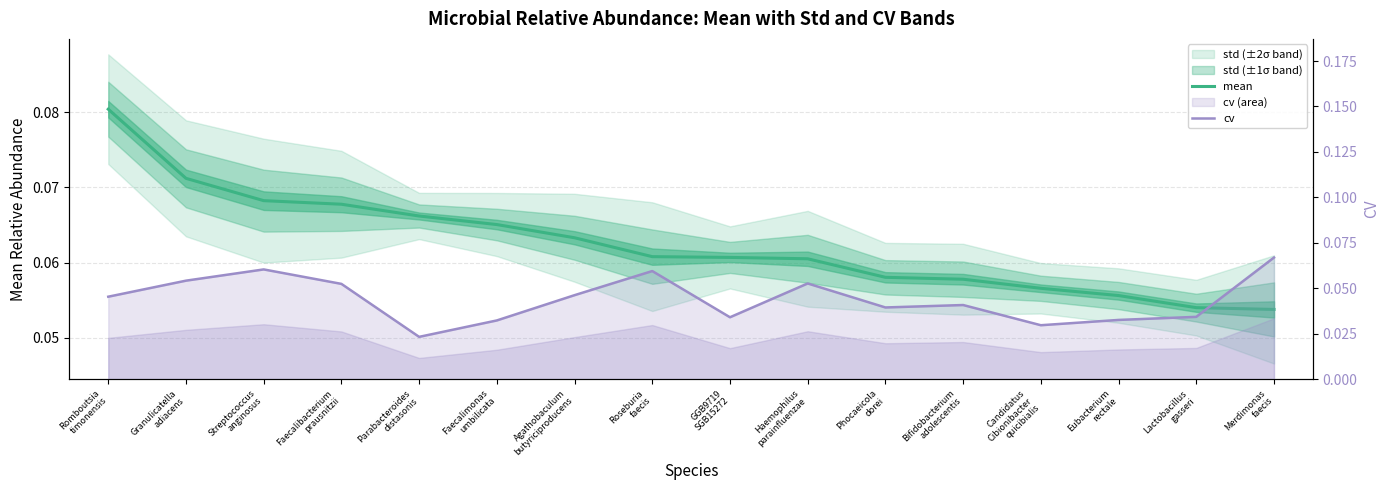

The cv series shows 0.1 at Streptococcus
anginosus. True or false?

True